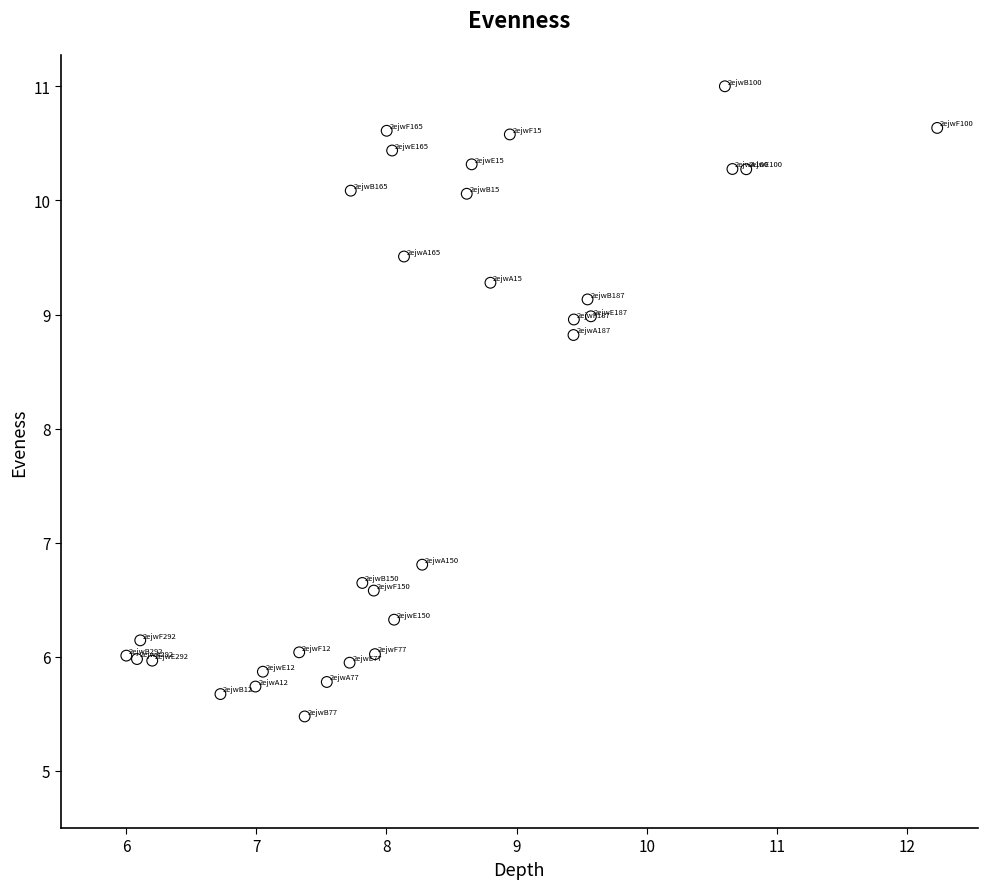

What is the range of Y values (max minus min)?

5.5